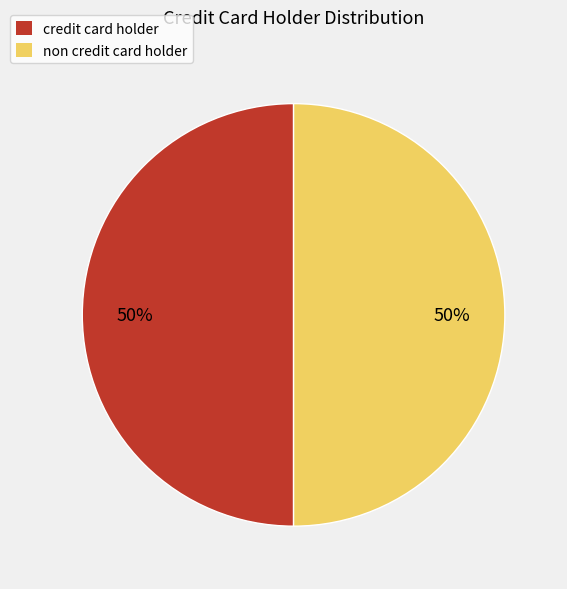

Do non credit card holder and credit card holder together represent more than half of the pie?

Yes